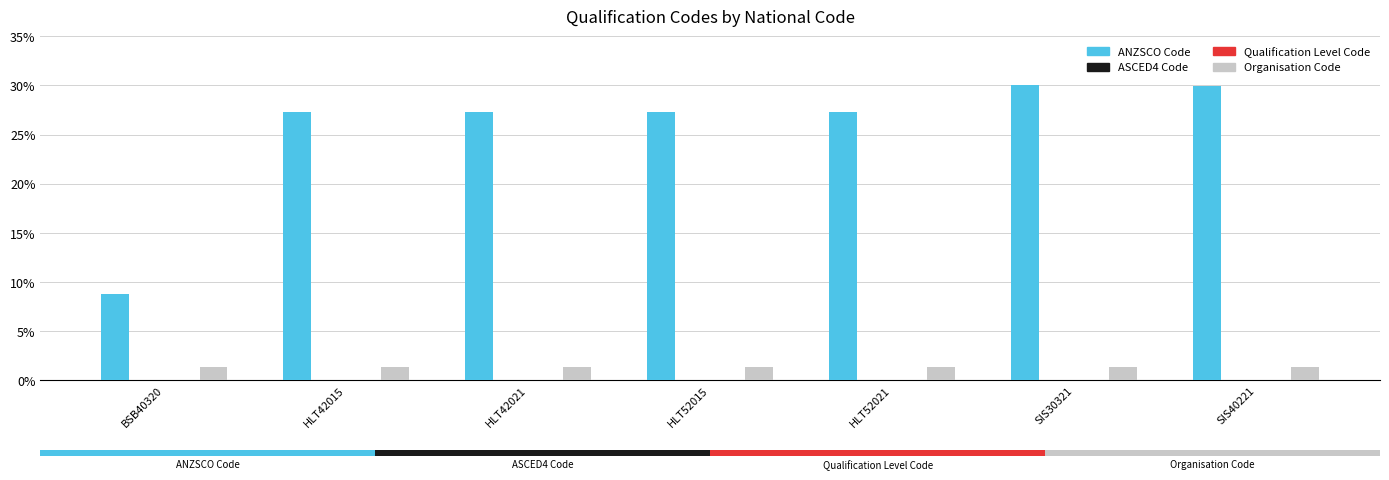

The ANZSCO Code series shows 38.2 at HLT42021. True or false?

False